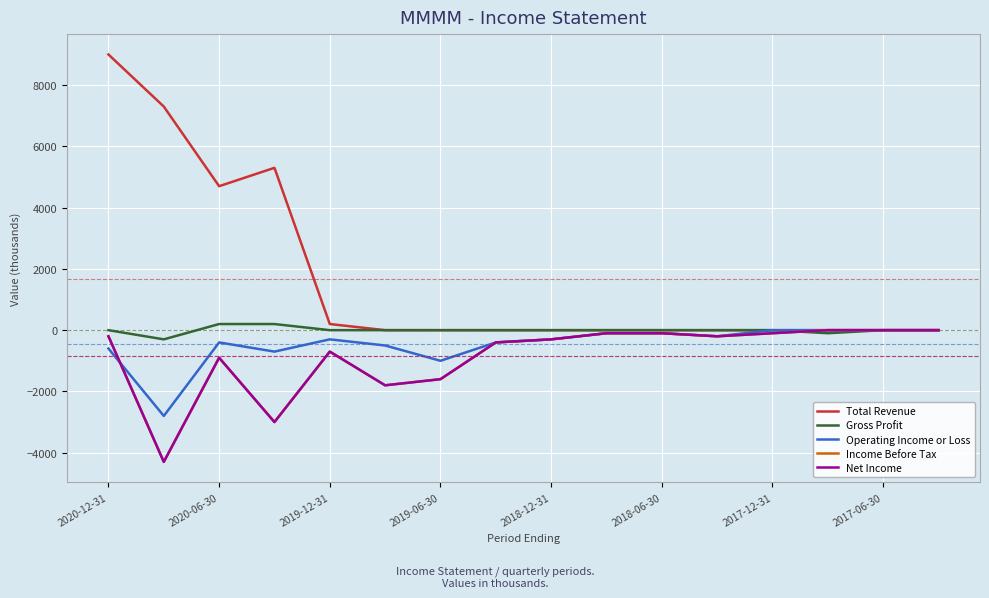

Does the chart display data point markers on the line(s)?

No